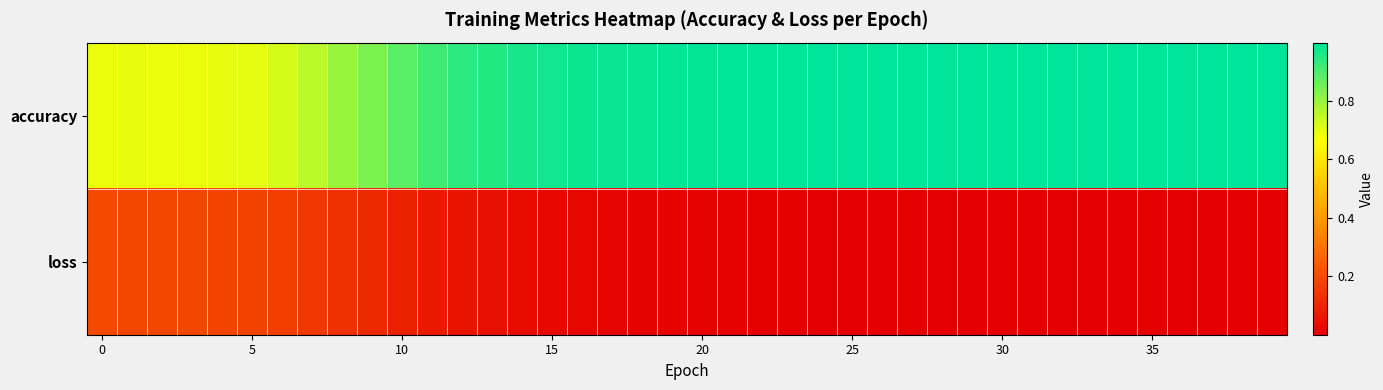

At how many categories does at least one series exceed 0?

40